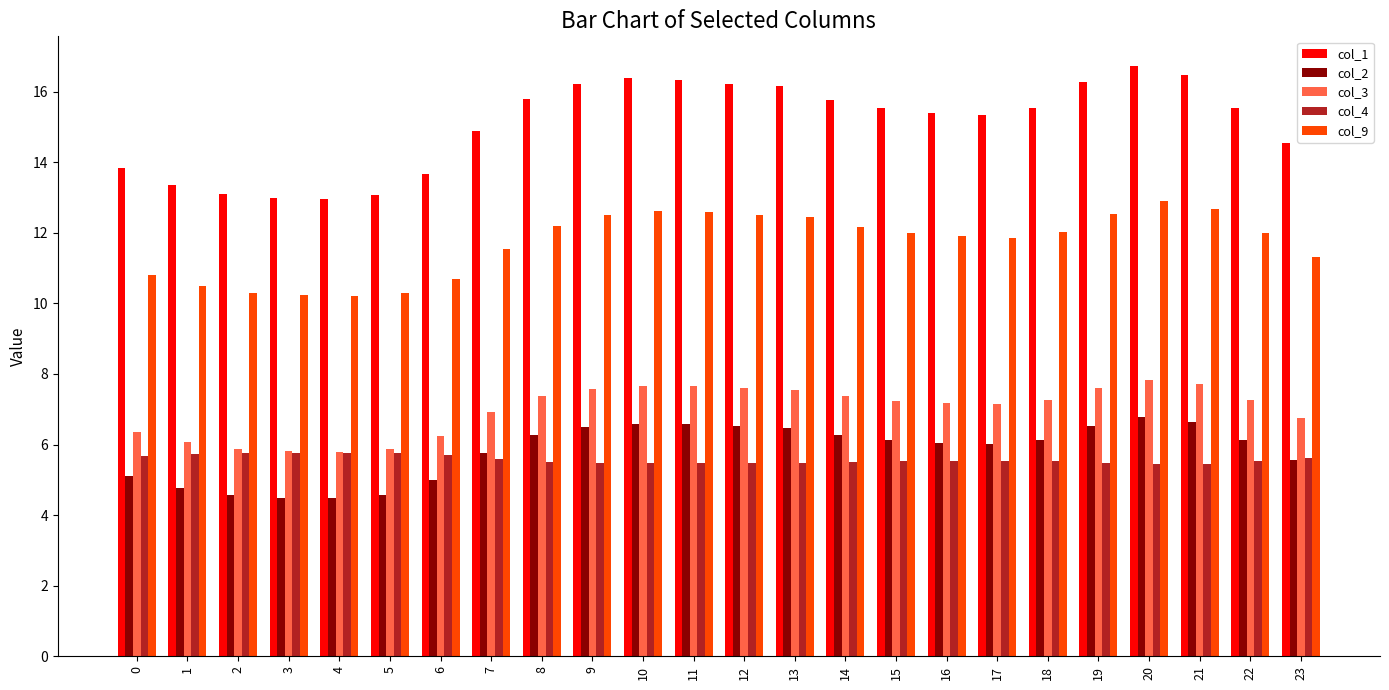

How many bars are there in total?

120